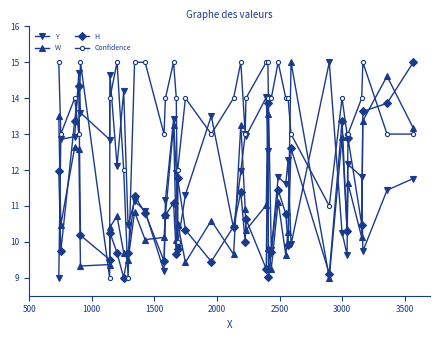

Count the number of categories in the chart.

40